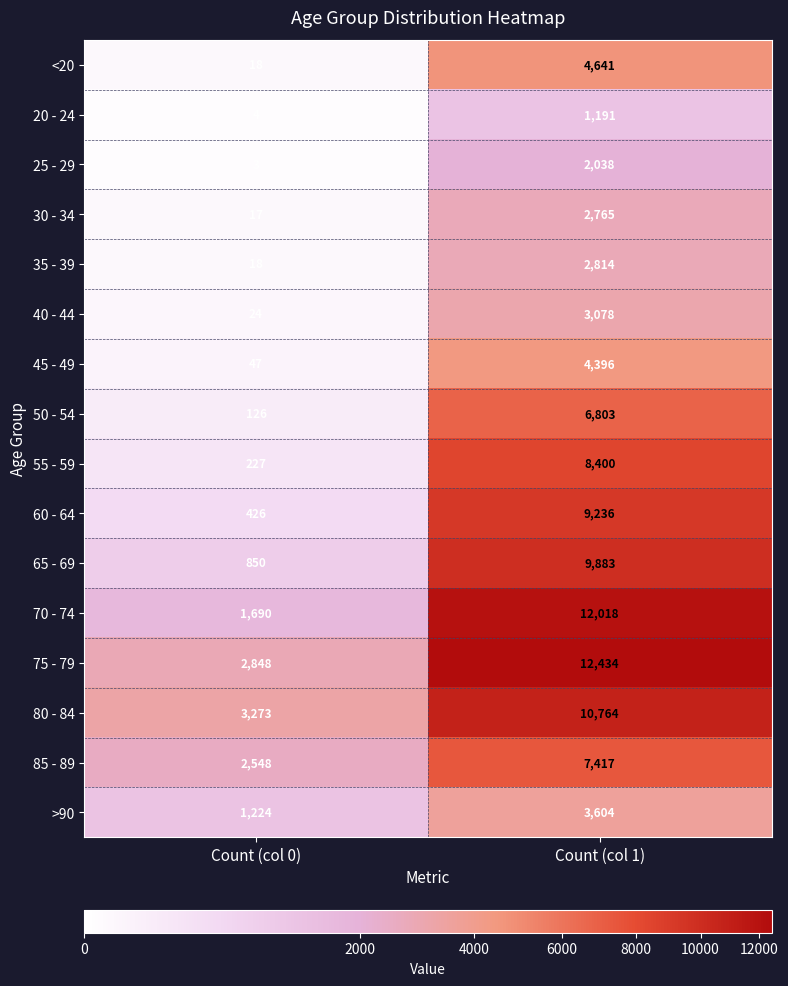

How many categories are shown in the chart?

2